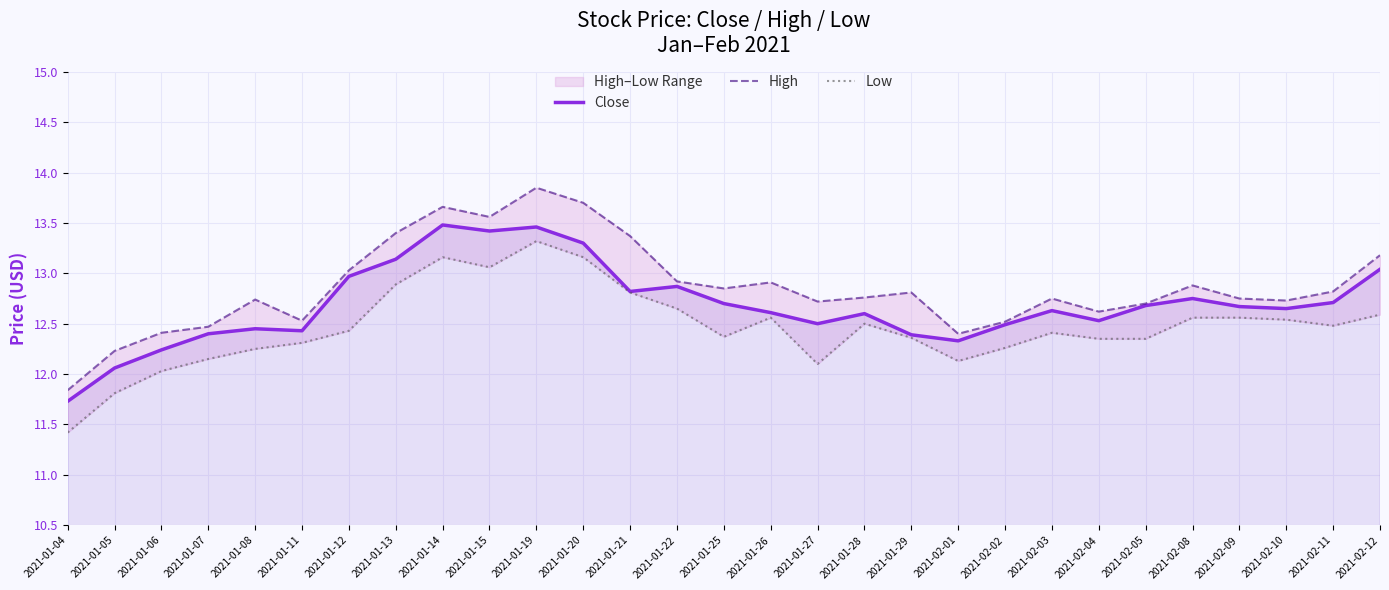

At 2021-01-12, list the series in order from smallest to largest.

Low, Close, High